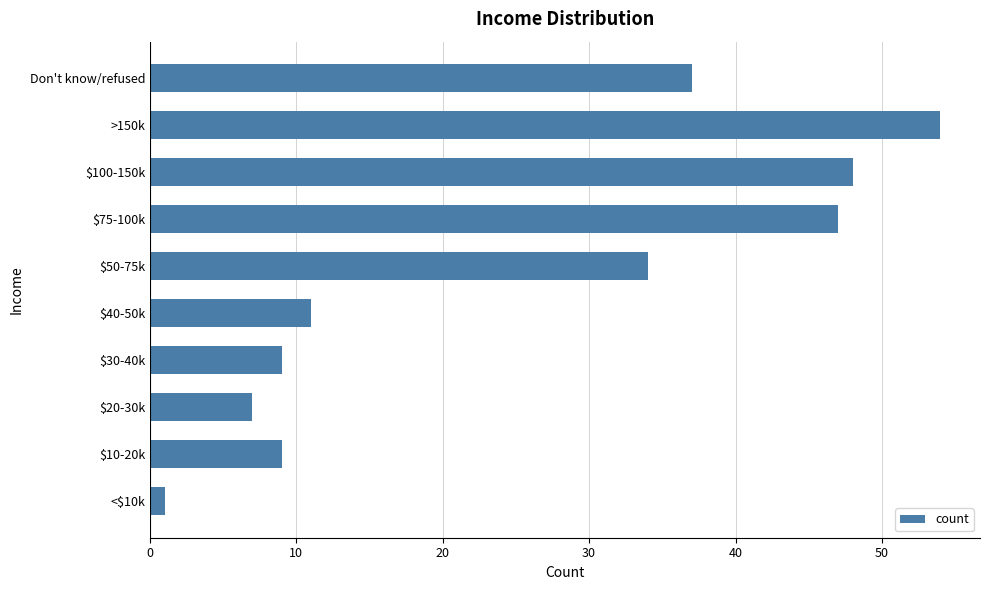

What is the change in value from $10-20k to >150k?

+45